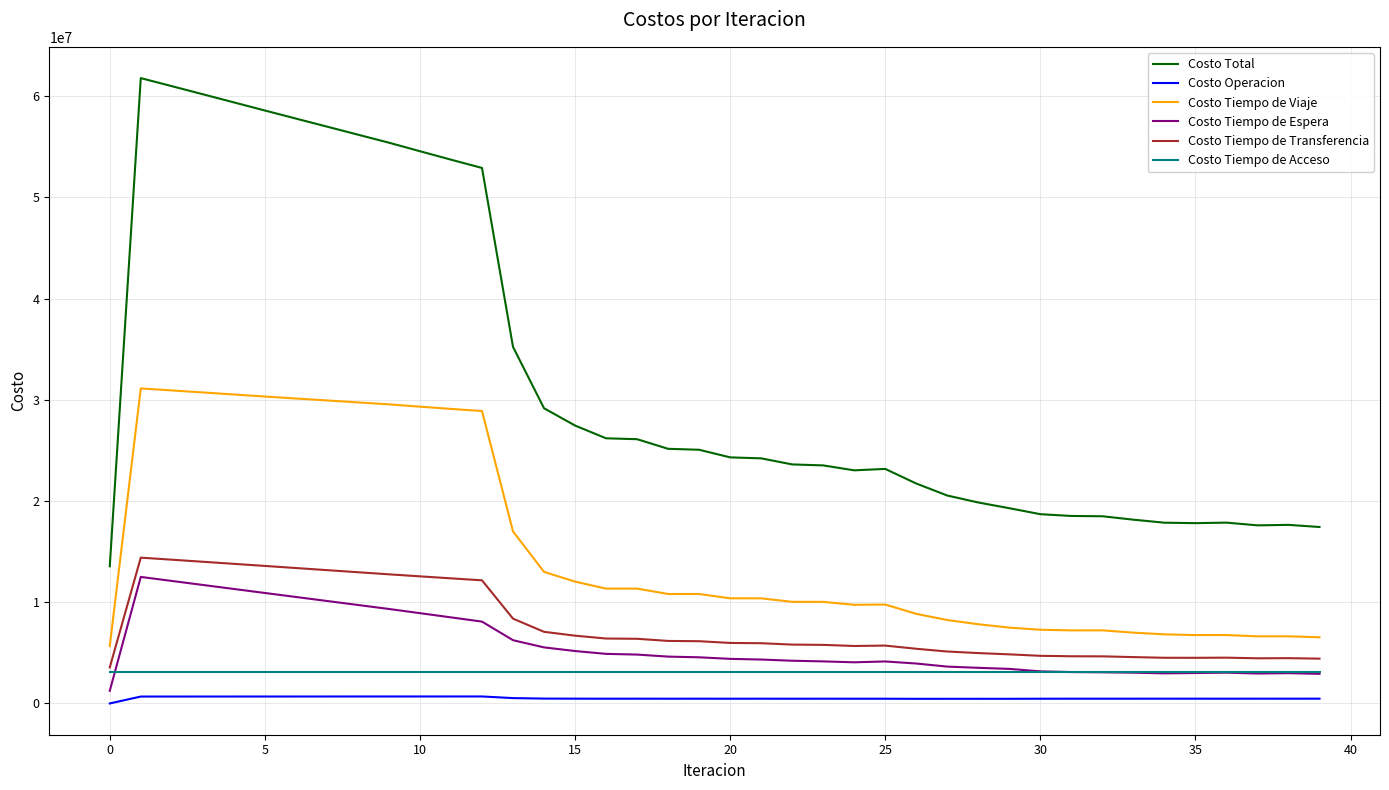

What is the highest value of the Costo Tiempo de Espera series?

12498649.3